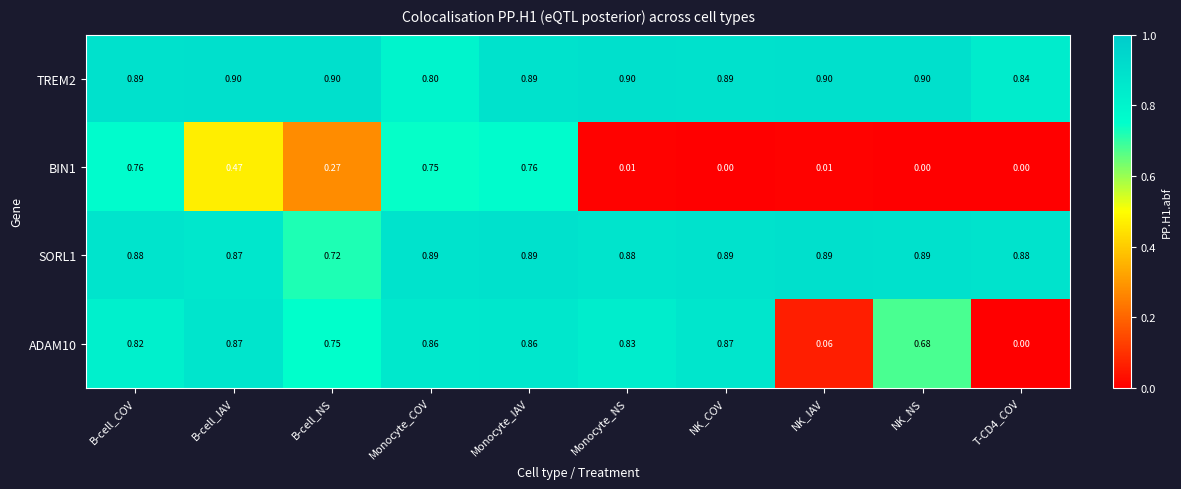

Is the value of ADAM10 at Monocyte_COV greater than the value of TREM2 at B-cell_IAV?

No